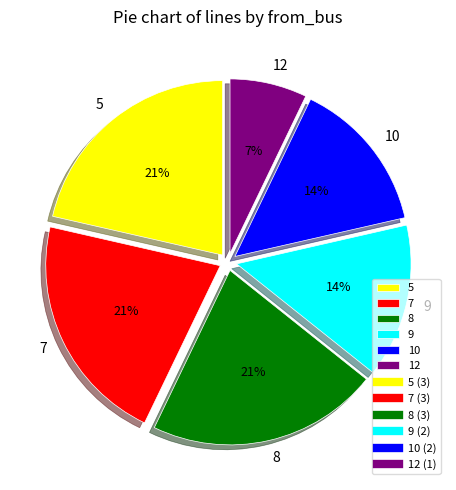

Approximately how many times larger is the value at 8 compared to 10?

1.5